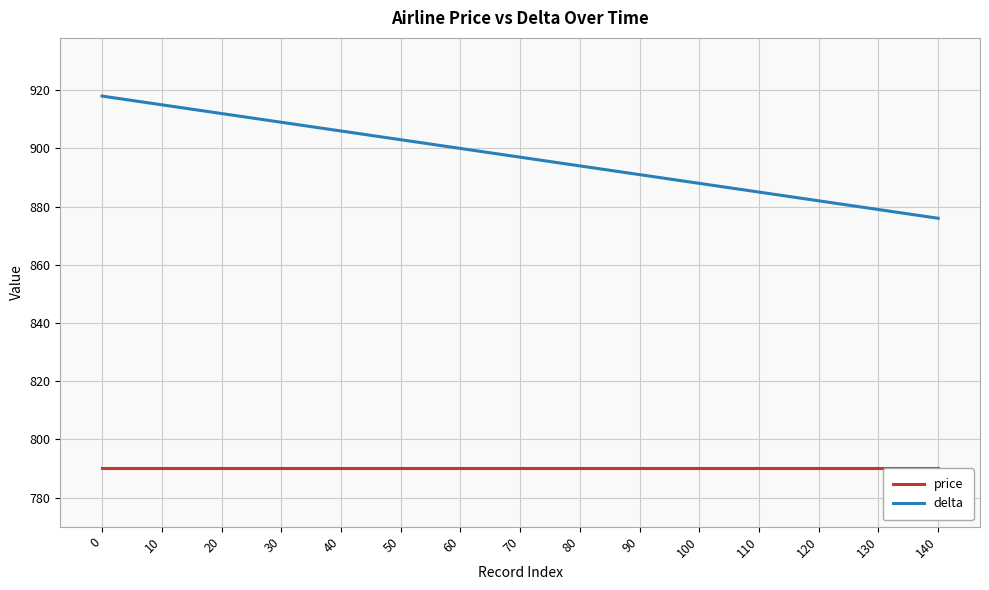

How many distinct data groups are displayed?

2